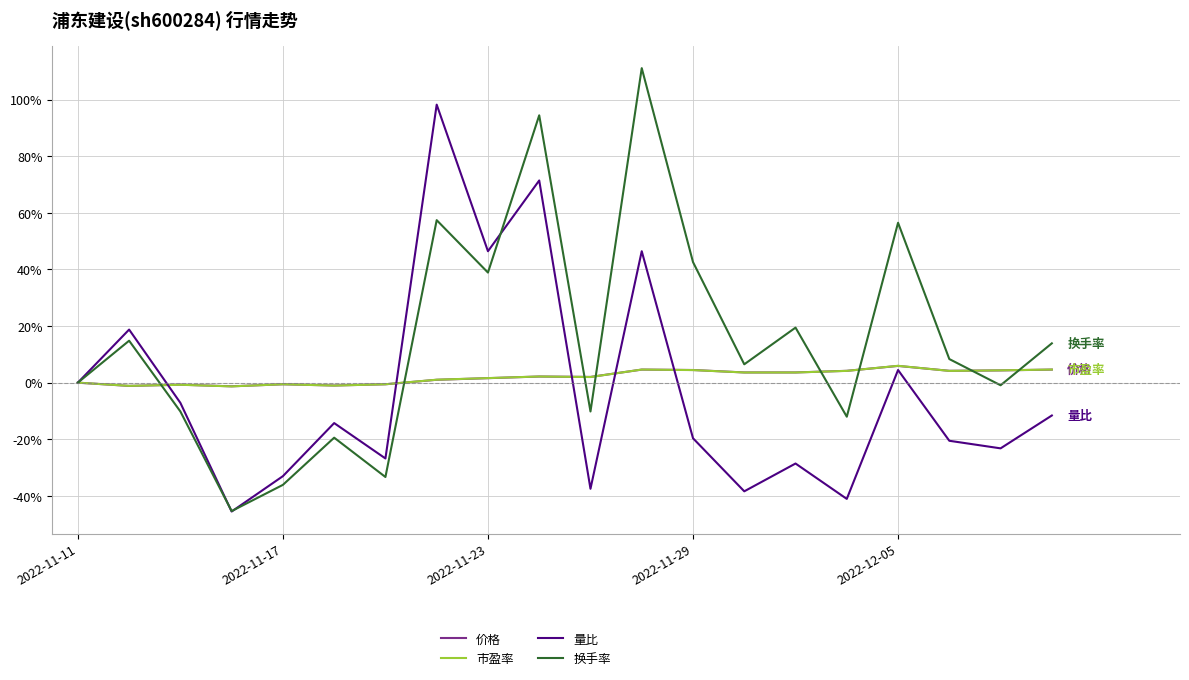

Which series has the largest range (max minus min)?

换手率